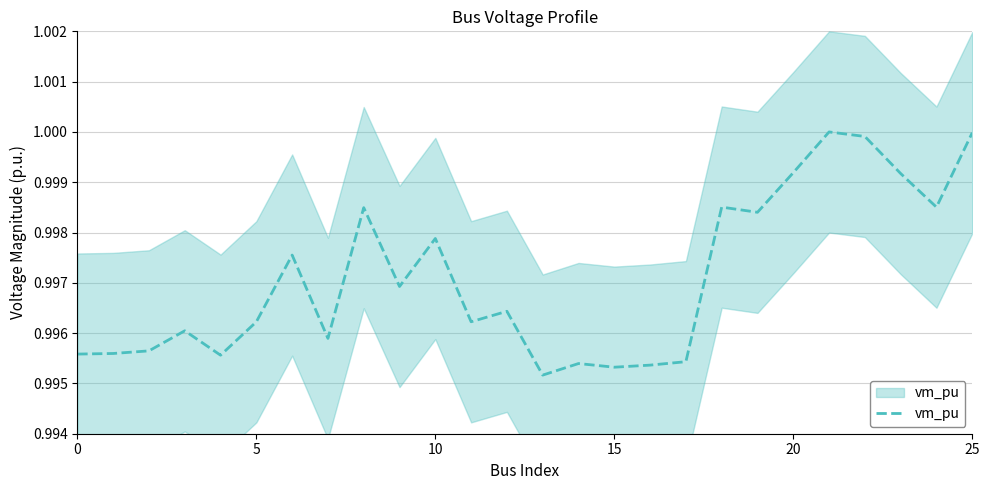

How many lines are shown in the chart?

1